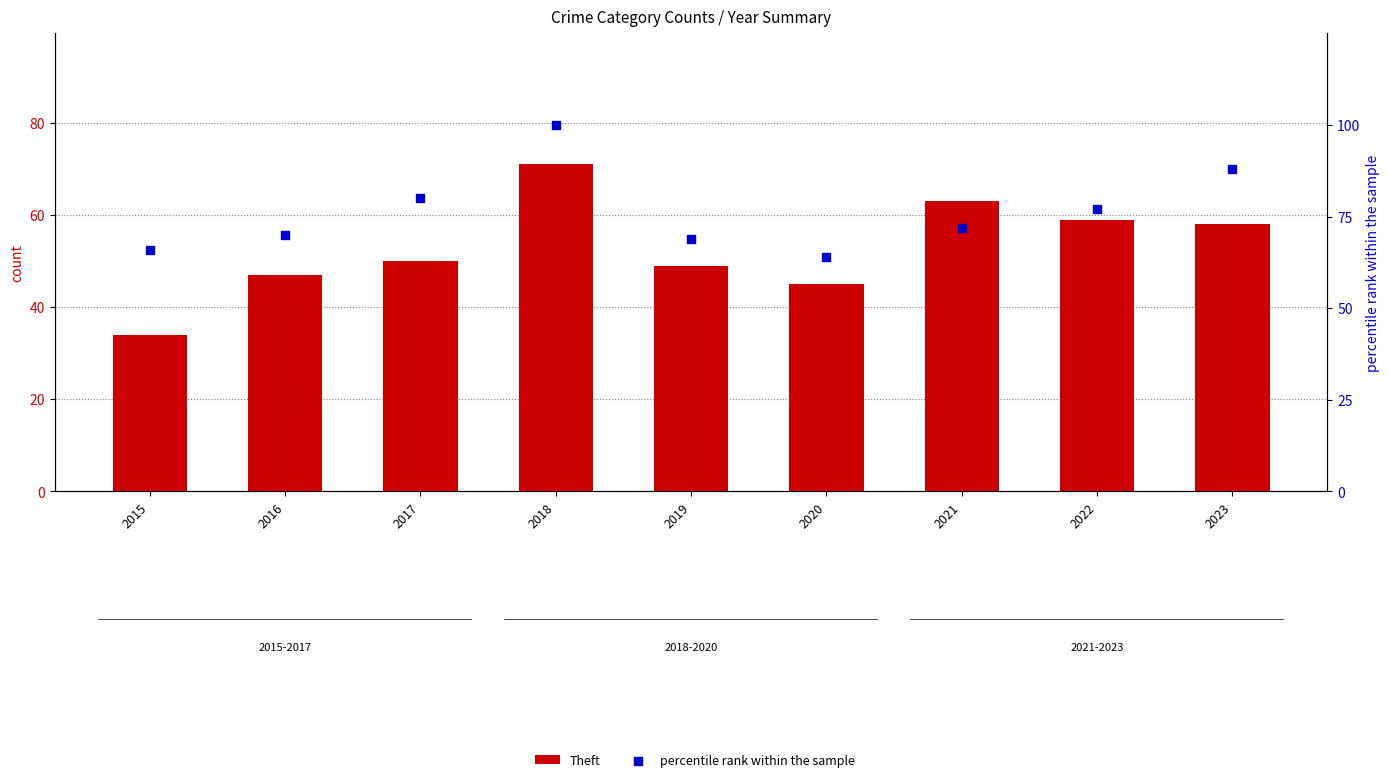

Is the value of percentile rank within the sample at 2023 greater than the value of Theft at 2015?

Yes